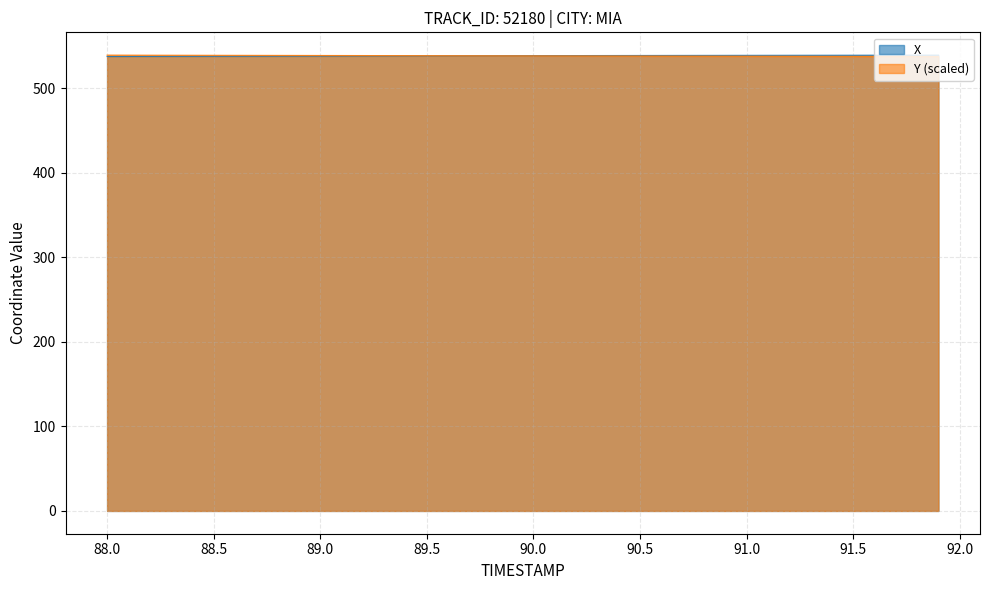

What is the lowest value of the Y (scaled) series?

537.9